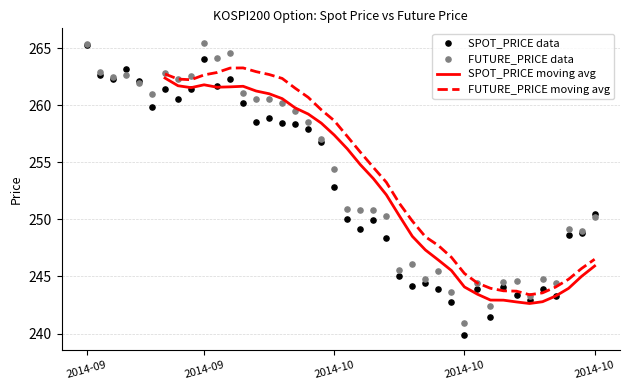

Which series has the widest spread of Y values?

SPOT_PRICE data